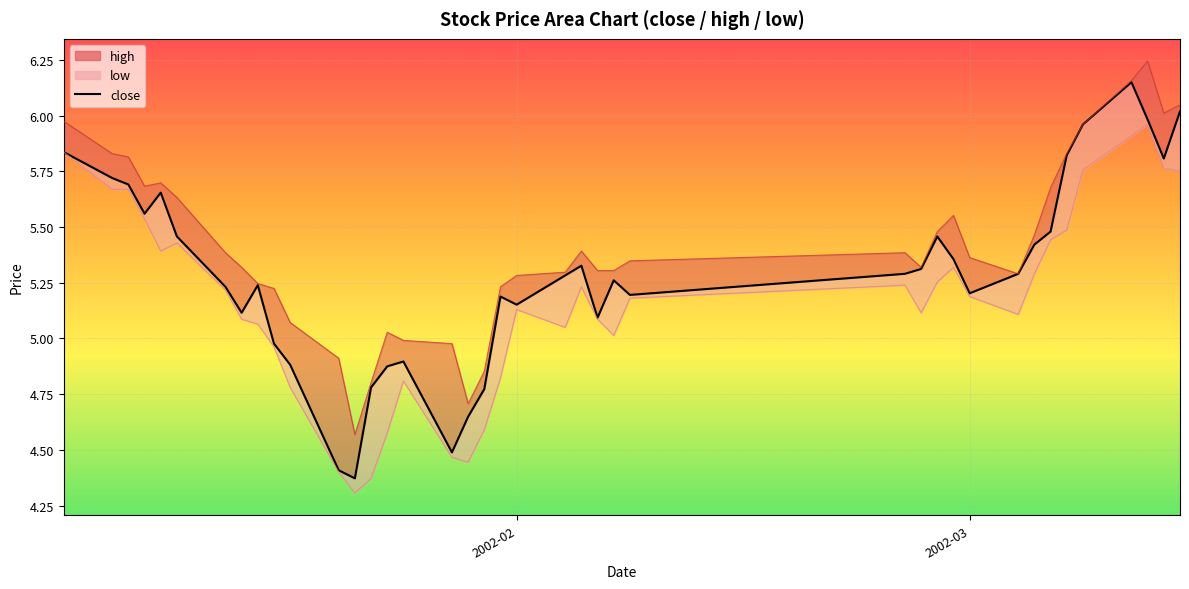

How many points are lower than both their immediate neighbors (excluding endpoints)?

9